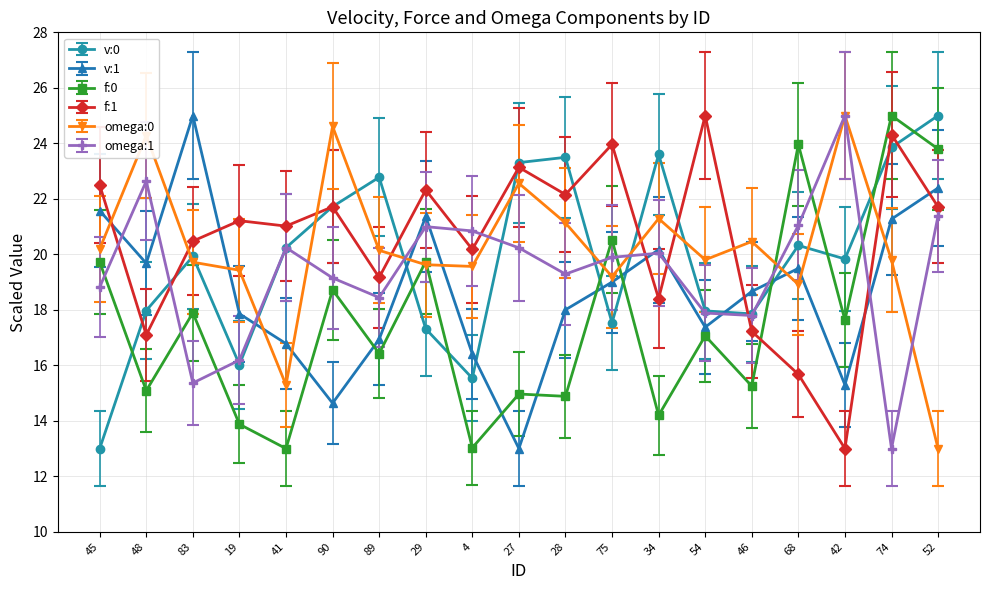

What are all the series names shown in the legend?

v:0, v:1, f:0, f:1, omega:0, omega:1